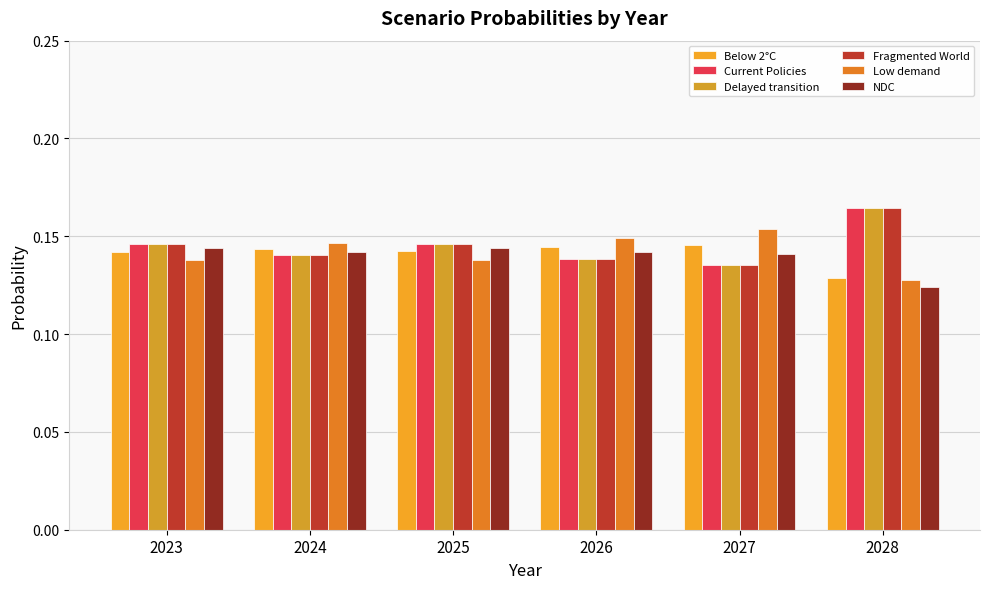

What is the sum of the Current Policies values at 2027 and 2024?

0.3